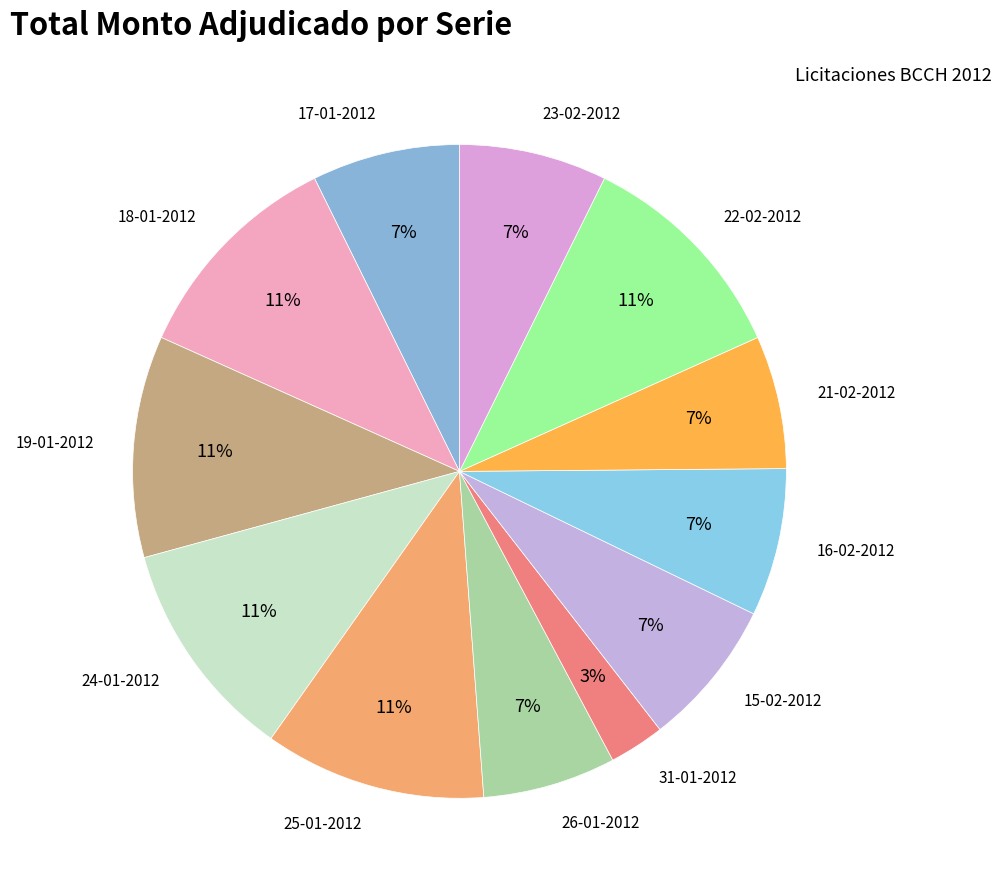

Which category has the smallest portion of the pie?

31-01-2012